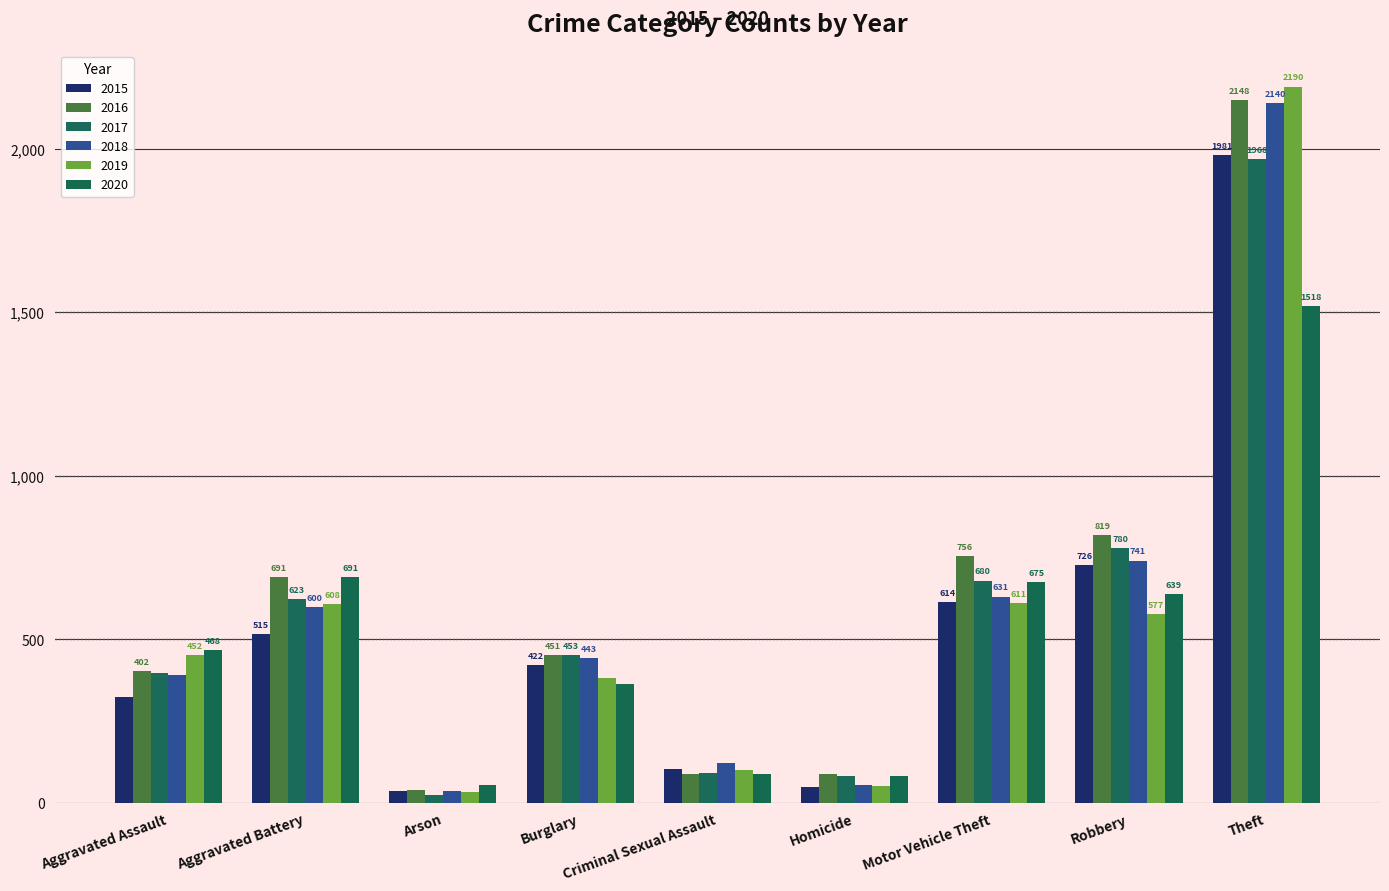

Rank the series at Aggravated Assault from lowest to highest value.

2015, 2018, 2017, 2016, 2019, 2020